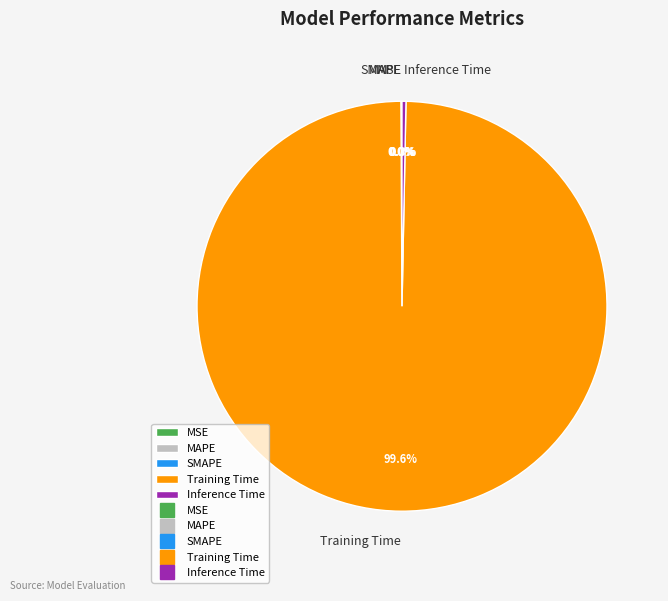

Between Training Time and Inference Time, which is larger?

Training Time